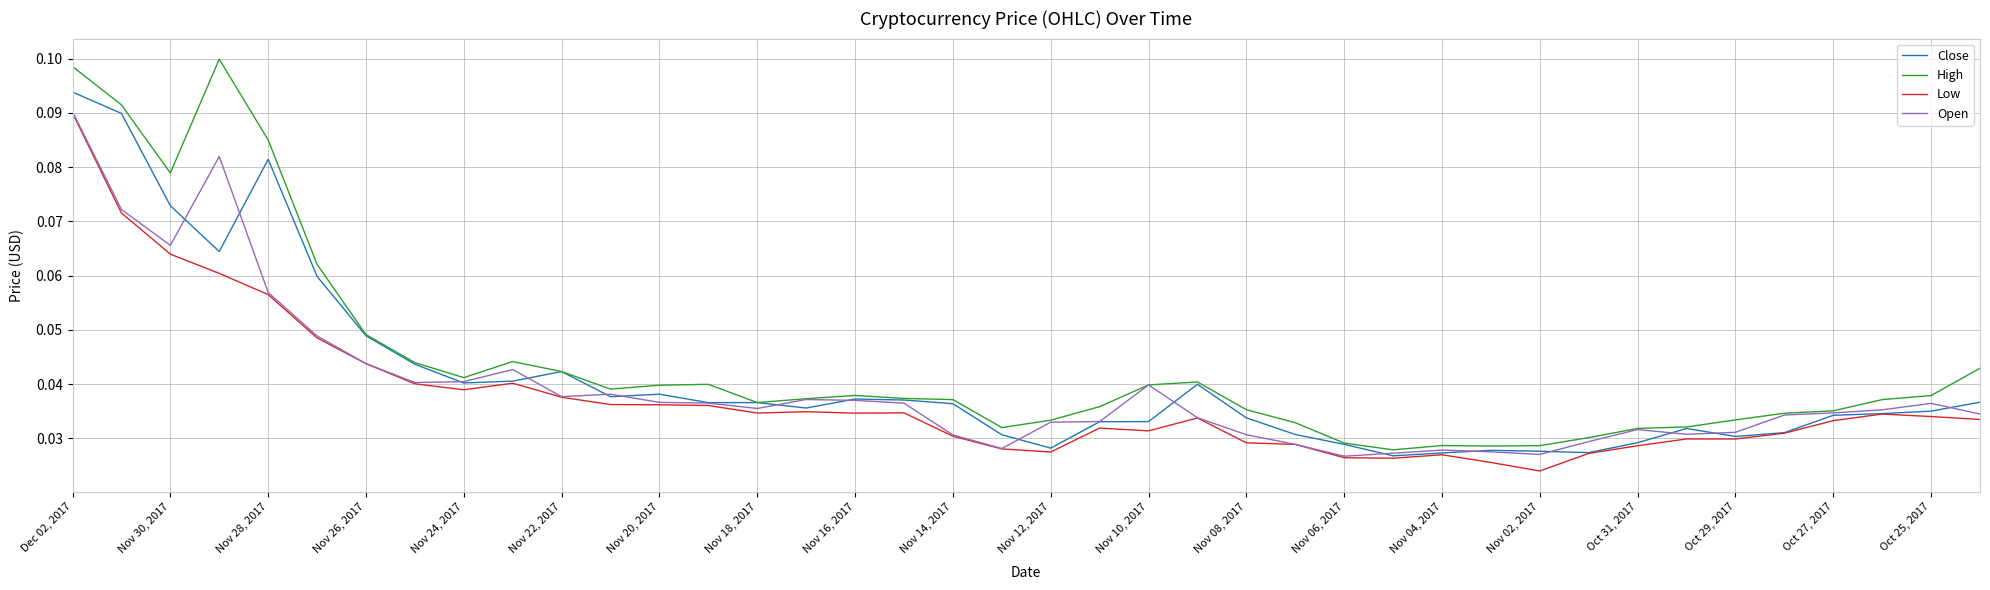

Which series has the largest range (max minus min)?

High